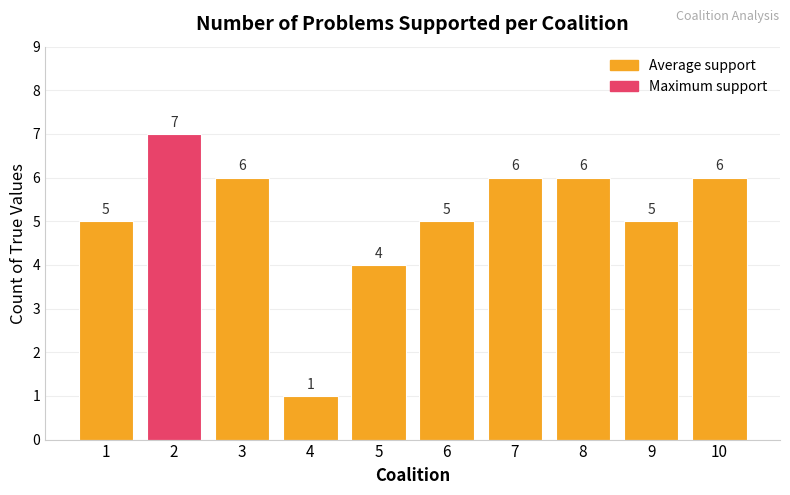

Where does the data first go above 6?

2